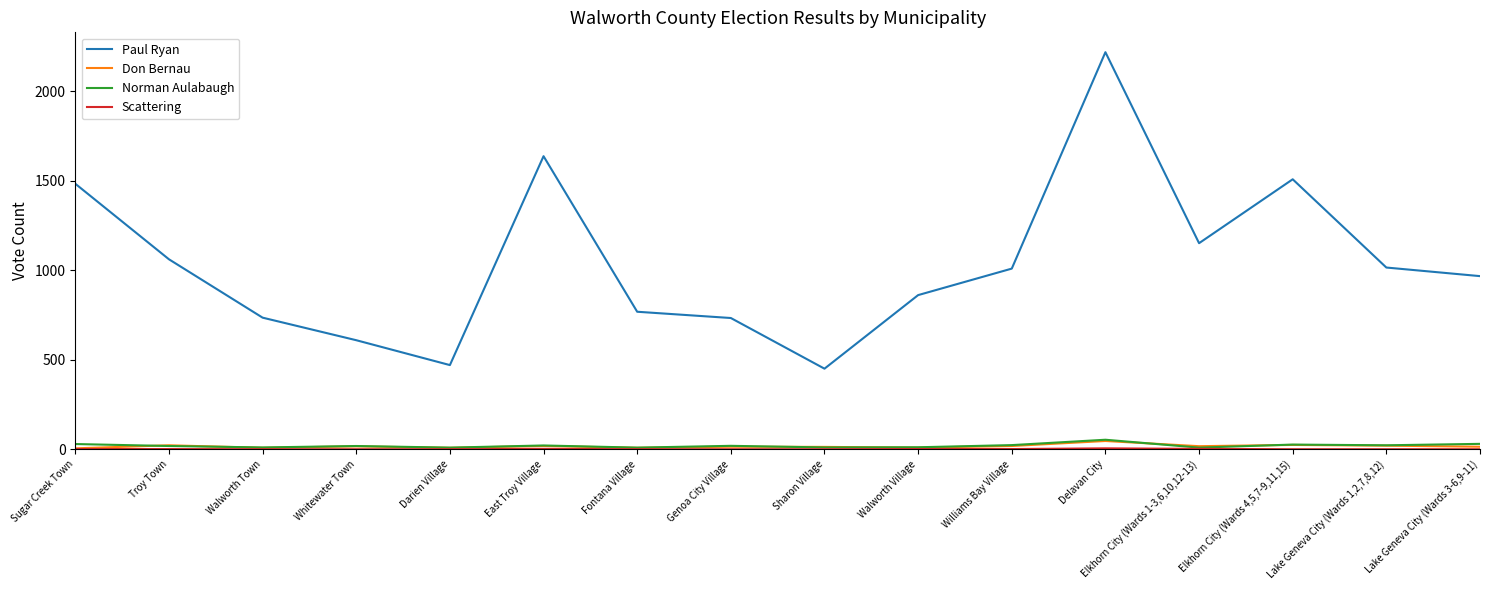

The Paul Ryan series shows 821 at Whitewater Town. True or false?

False